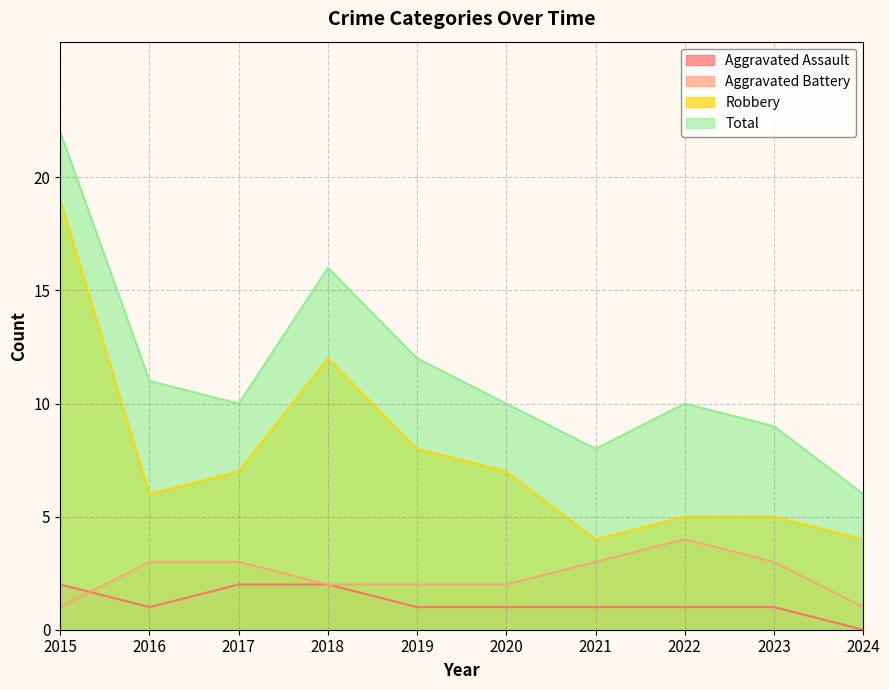

The Robbery series shows 5 at 2023. True or false?

True